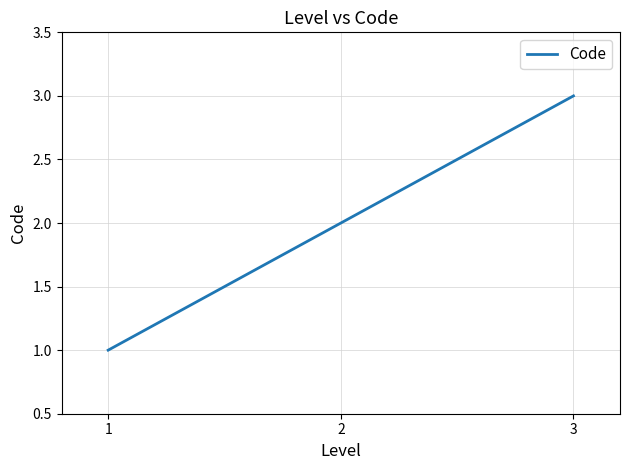

Reading right to left, list all the values displayed in this chart.

3	2	1